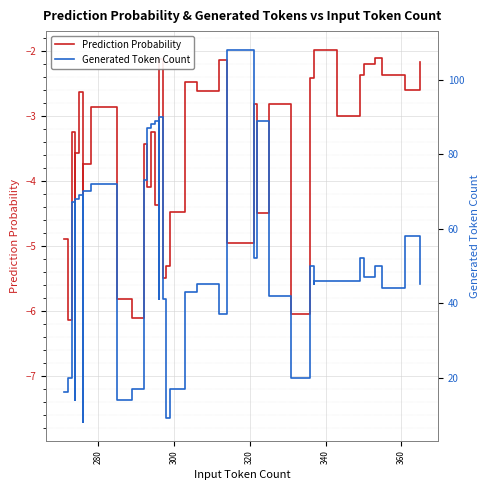

True or false: Prediction Probability and Generated Token Count cross at least once.

False